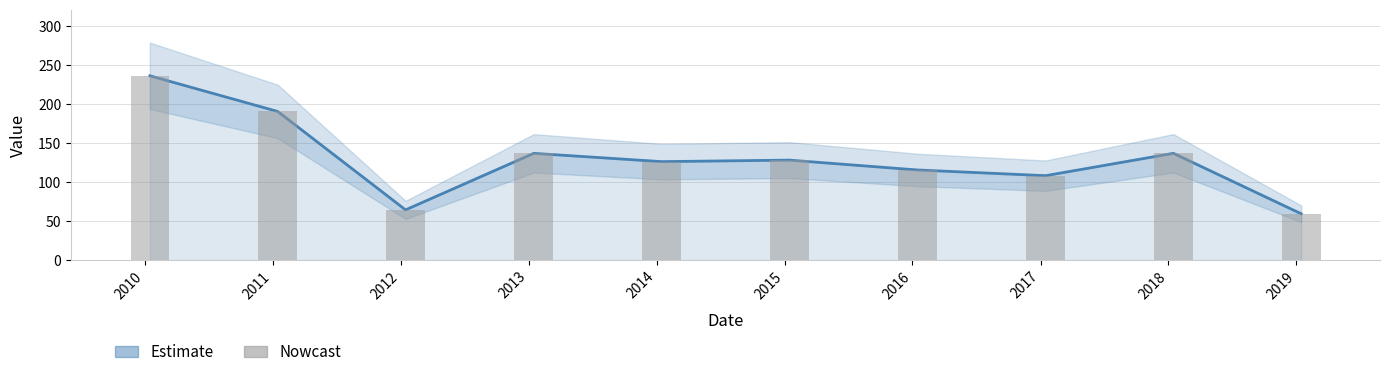

True or false: the data shows 53.0 at 2016.

False